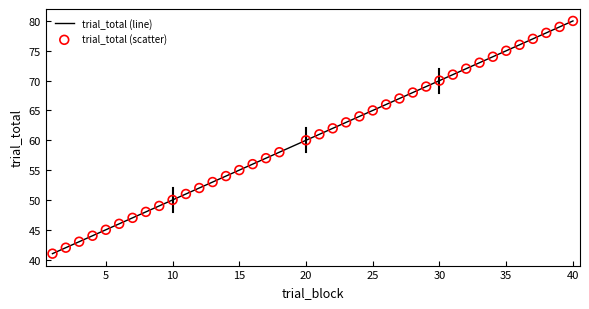

What is the smallest value displayed?

41